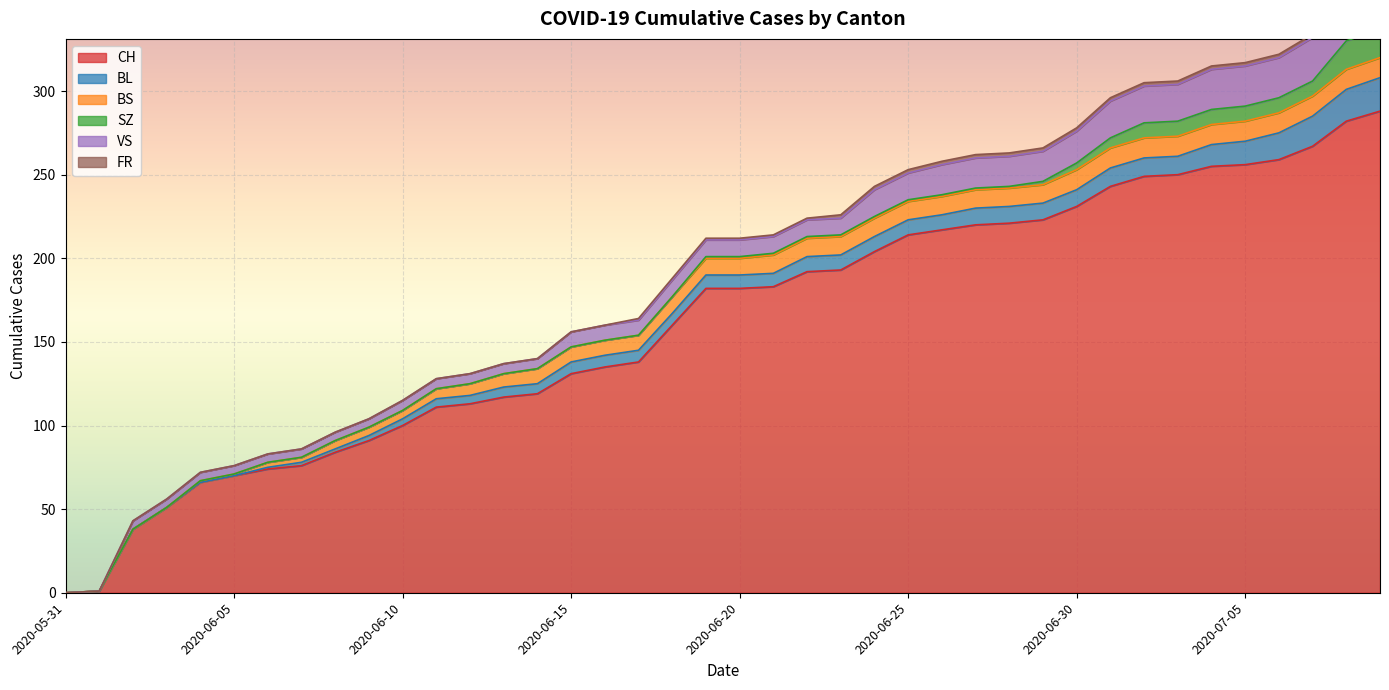

Which has a higher value, 2020-06-05 or 2020-06-14?

2020-06-14